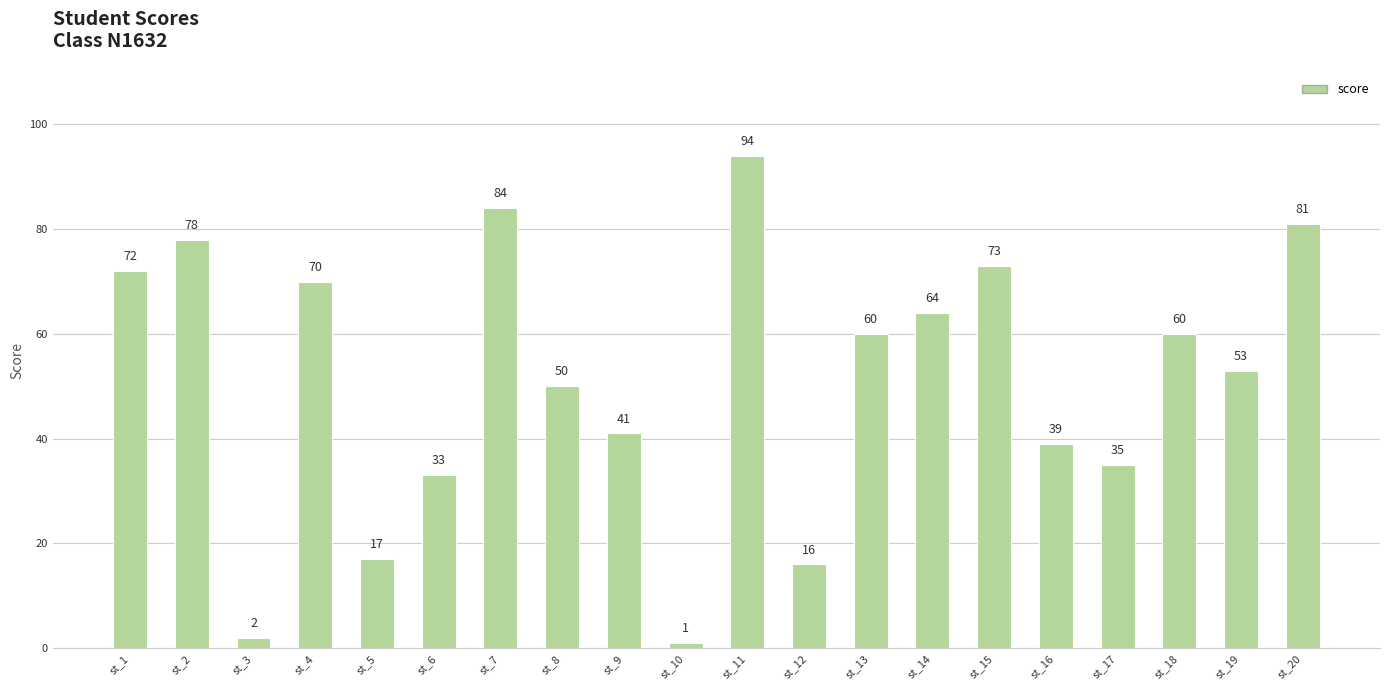

How many data points does each series have?

20